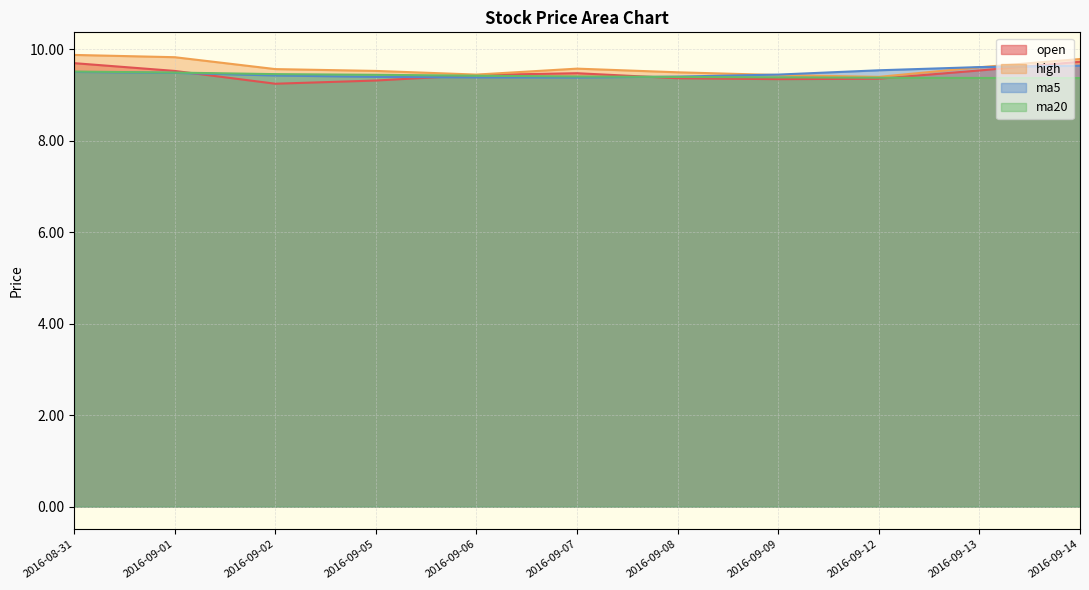

Which category has the highest value in the high series?

2016-08-31